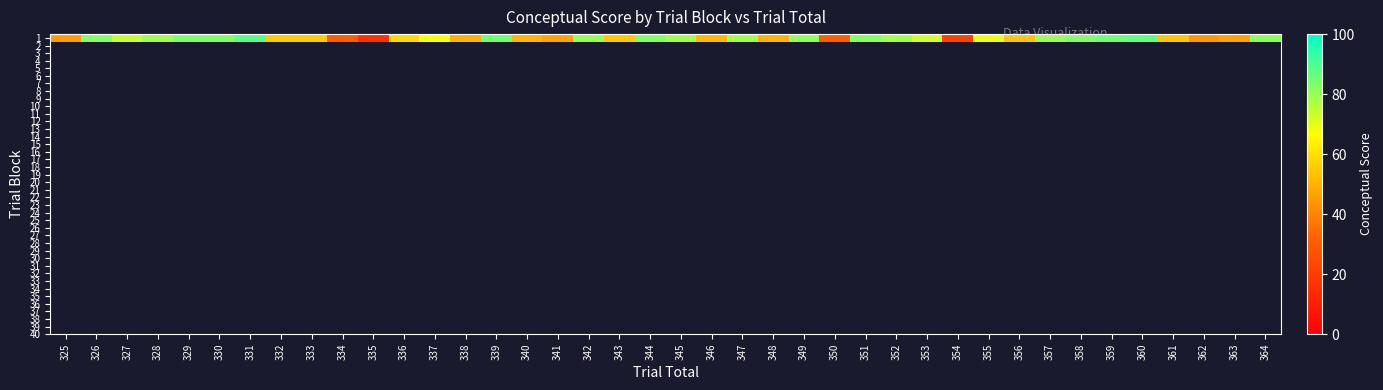

Reading left to right, transcribe all the data shown in this chart.

325=45.6	326=83.1	327=73.9	328=79.1	329=83.7	330=83.4	331=88.7	332=55.6	333=55.7	334=30.4	335=16.4	336=58.3	337=67.5	338=49.8	339=85.4	340=50.6	341=46.8	342=80.4	343=55.1	344=83.2	345=78.8	346=51.4	347=78.8	348=50.4	349=81.1	350=30.7	351=82.4	352=78.9	353=73.0	354=21.5	355=68.8	356=54.2	357=79.5	358=83.5	359=85.7	360=87.4	361=54.7	362=44.2	363=46.6	364=81.6